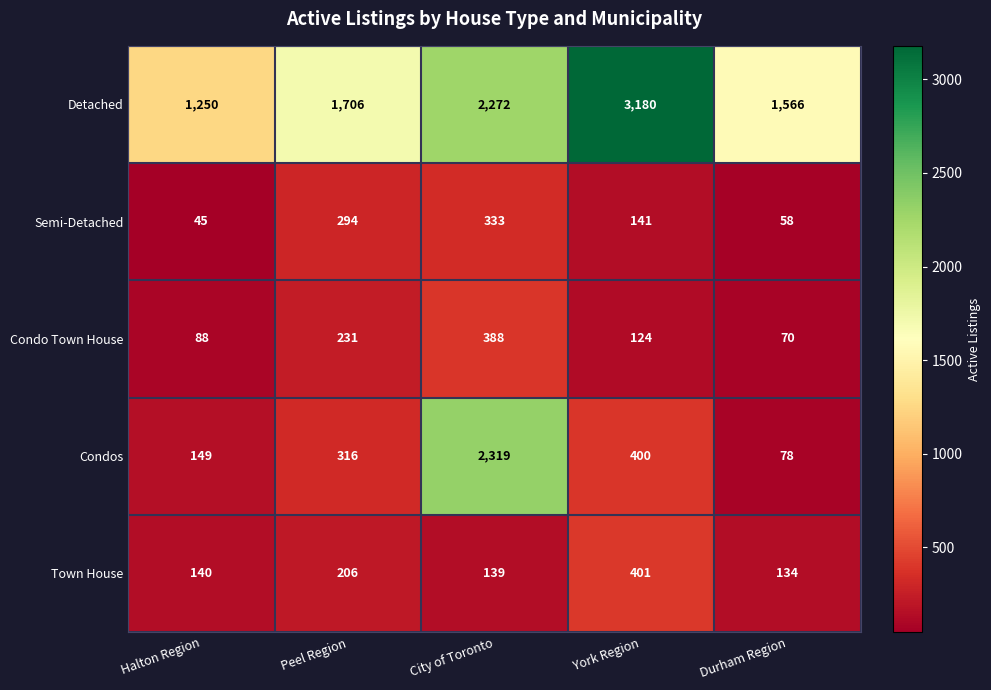

How many data points in Condo Town House are less than 124?

2